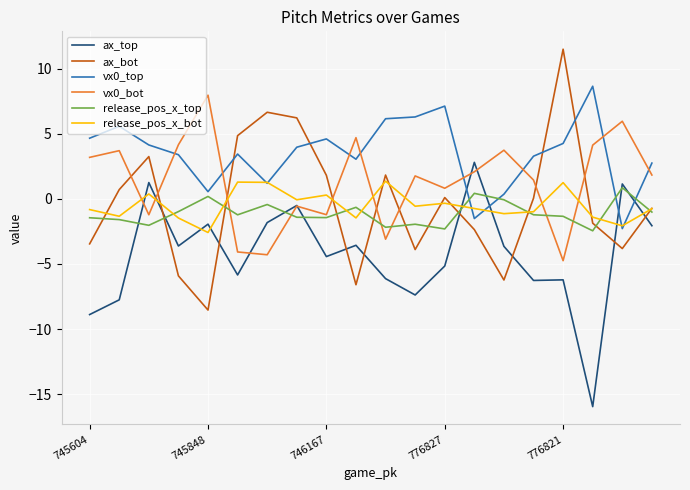

In release_pos_x_top, how many points are higher than both neighbors (excluding endpoints)?

6